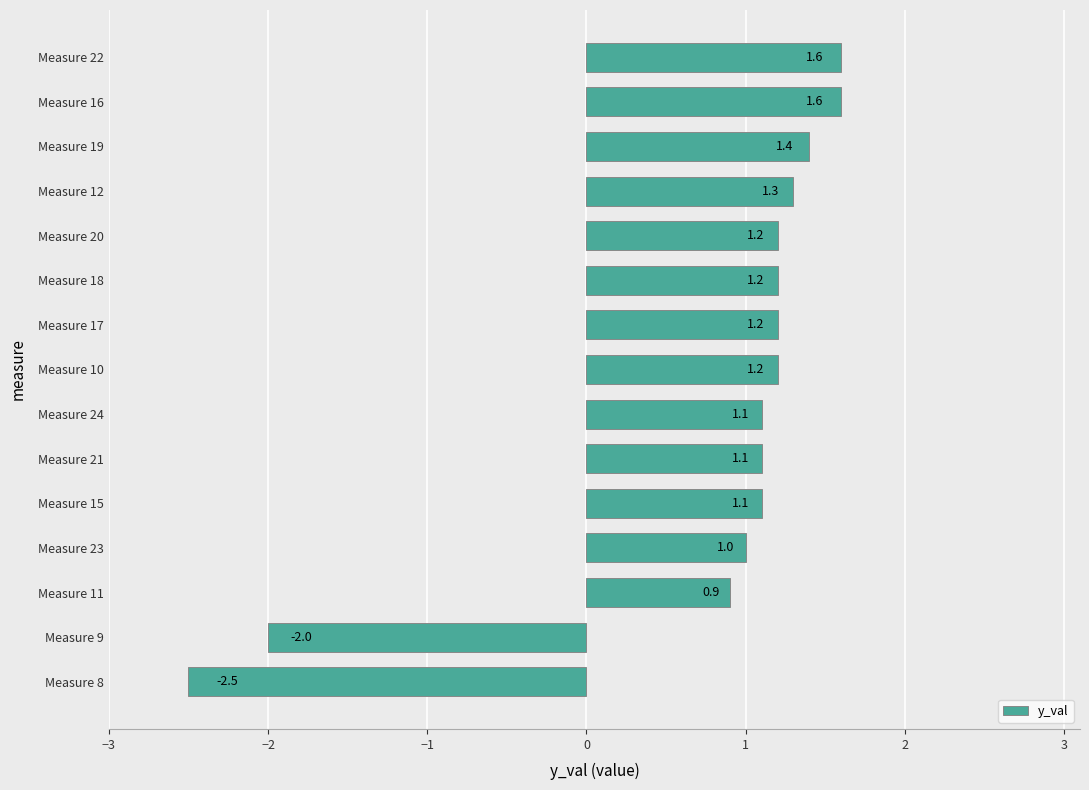

Is it true that the value at Measure 10 is 1.2?

True